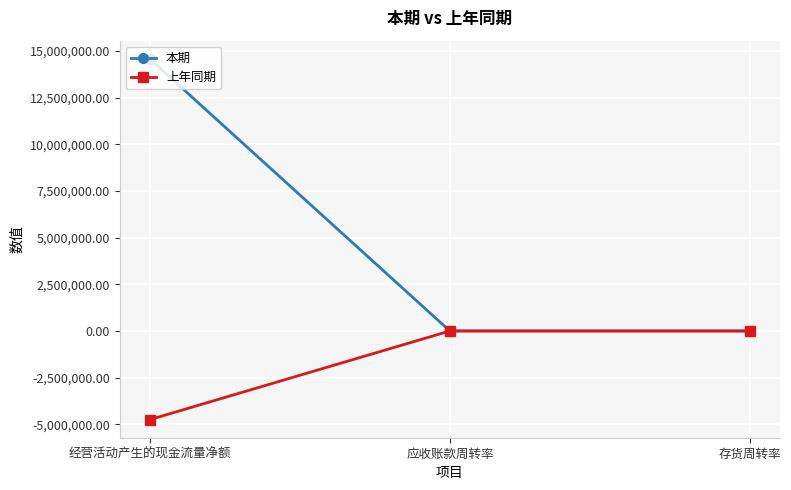

What are all the series names shown in the legend?

本期, 上年同期